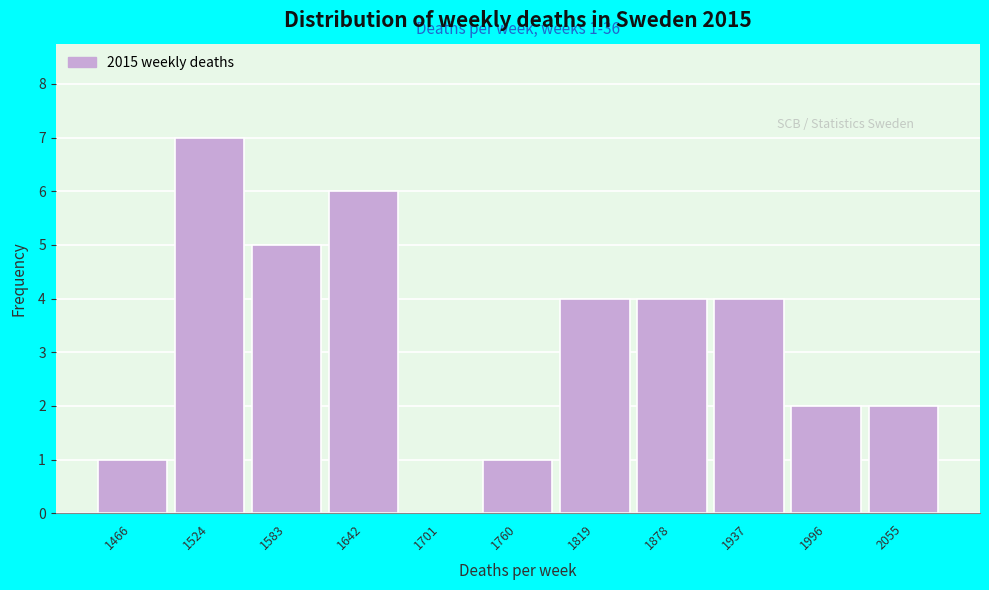

Reading right to left, extract all data points from this chart.

2055=2	1996=2	1937=4	1878=4	1819=4	1760=1	1701=0	1642=6	1583=5	1524=7	1466=1